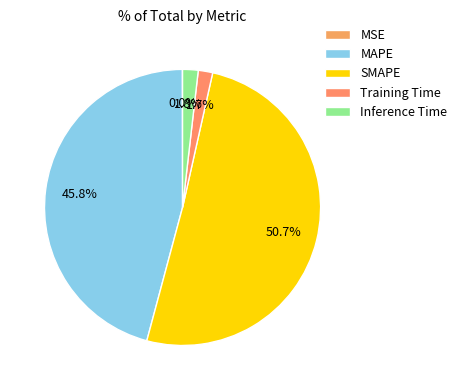

Is it true that MSE is 0% of the pie?

True